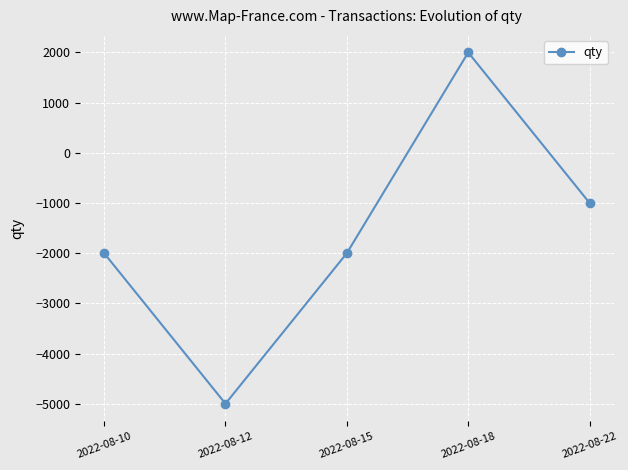

Reading left to right, what are all the values shown in this chart?

2022-08-10=-2000	2022-08-12=-5000	2022-08-15=-2000	2022-08-18=2000	2022-08-22=-1000